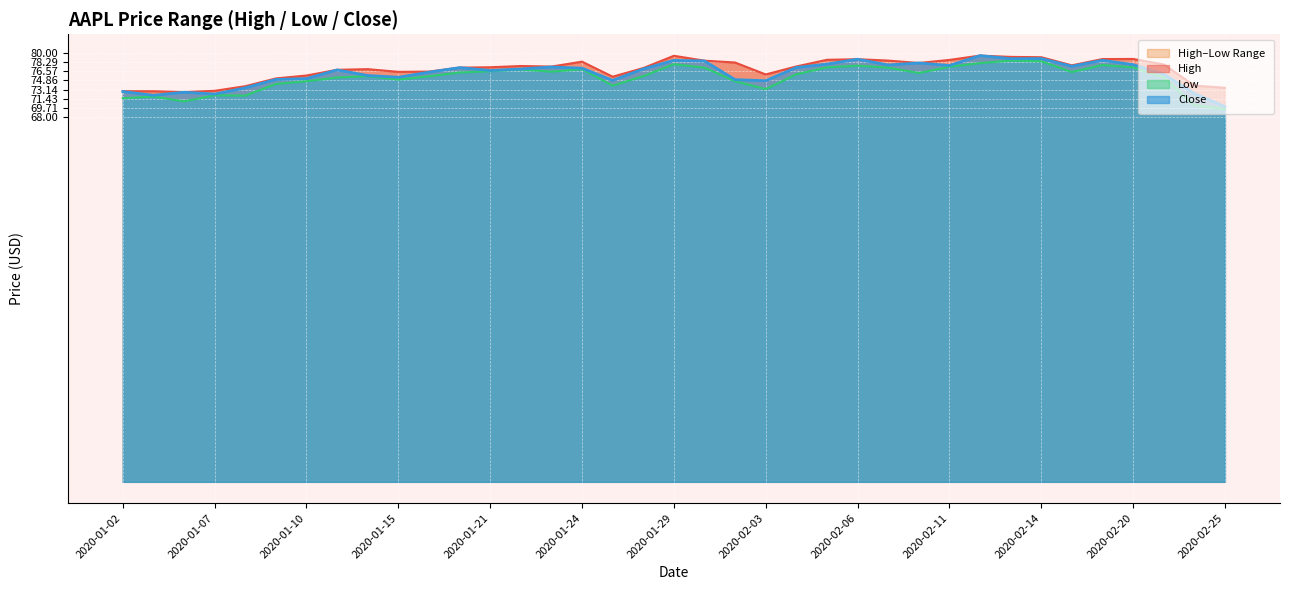

What is the difference between the maximum and minimum values in the Close series?

9.5